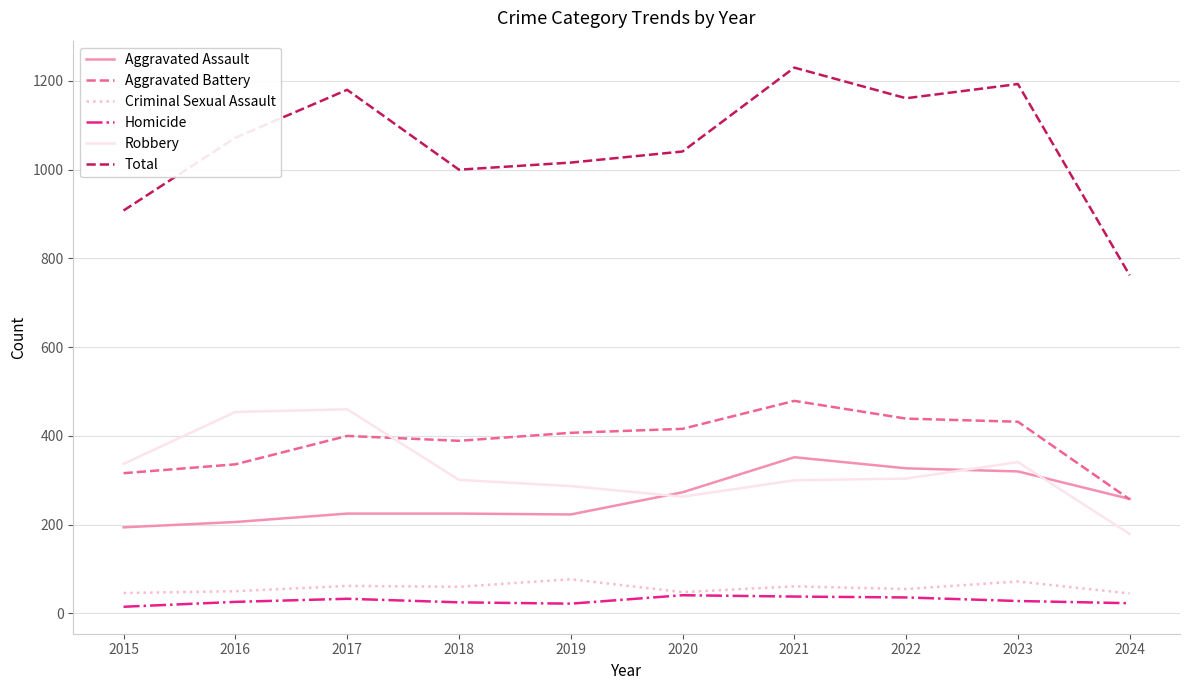

True or false: Robbery and Criminal Sexual Assault intersect in this chart.

False